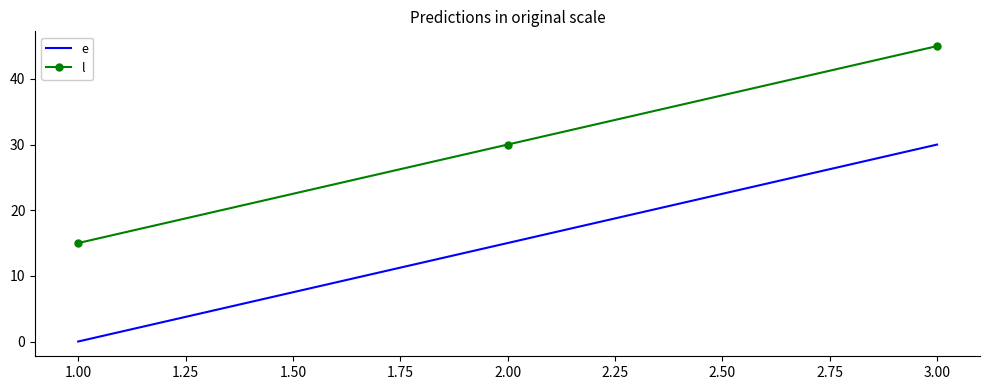

At 2.00, list the series in order from largest to smallest.

l, e